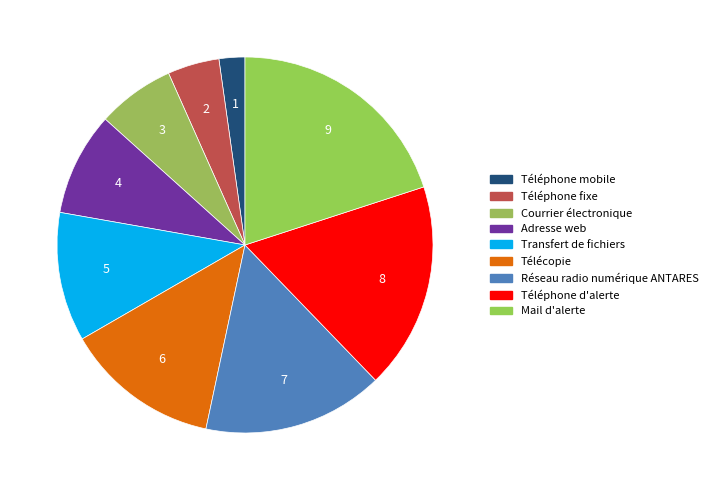

To the nearest percent, what is the average slice percentage?

11%